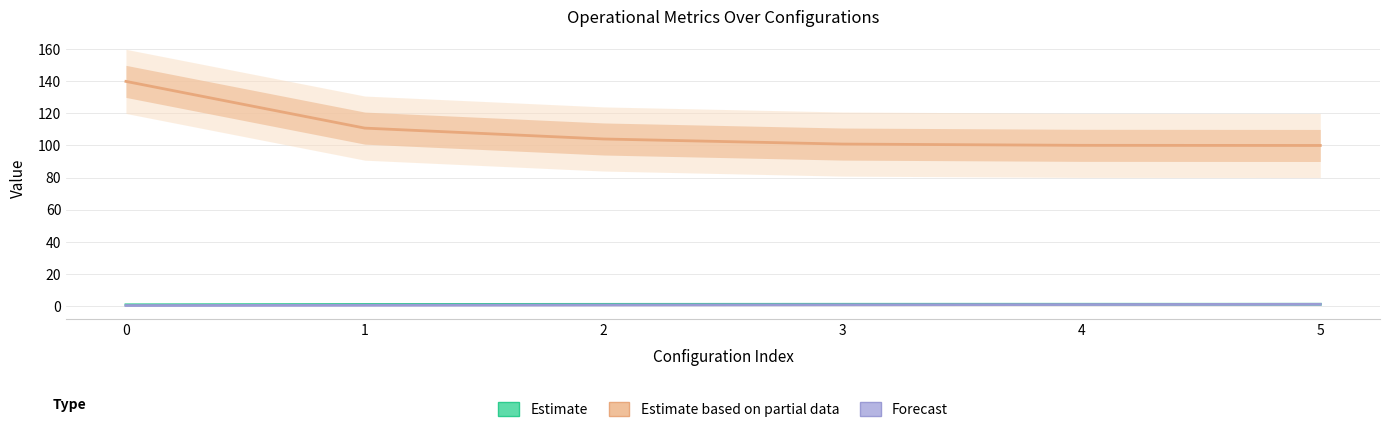

Reading right to left, extract all data points from this chart.

Estimate: 1.0	1.0	0.9	0.9	0.8	0.6
Estimate based on partial data: 100.0	100.1	100.9	104.0	110.8	139.9
Forecast: 0.9	0.8	0.6	0.5	0.3	0.2